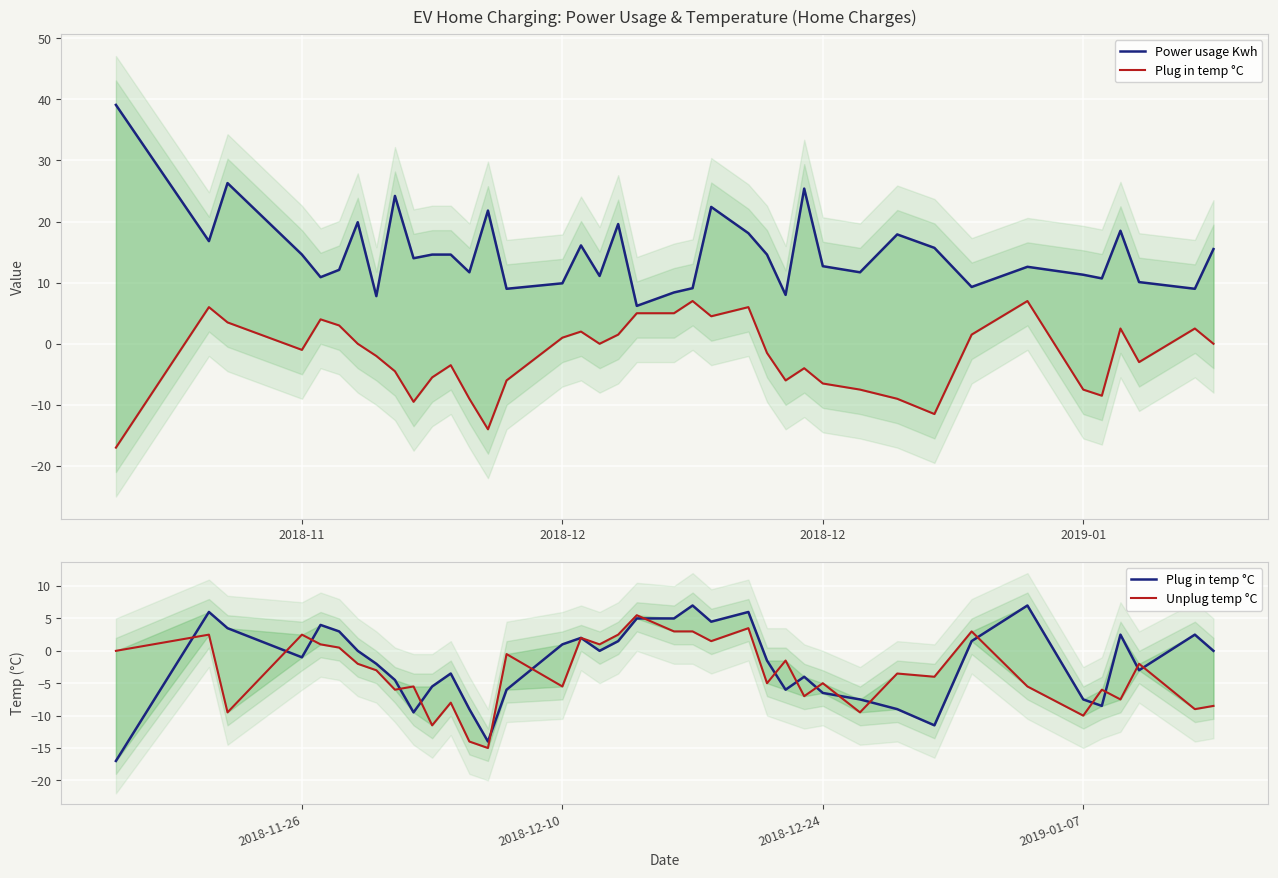

Is the value of Unplug temp °C at 35 greater than the value of Power usage Kwh at 2019-01?

No